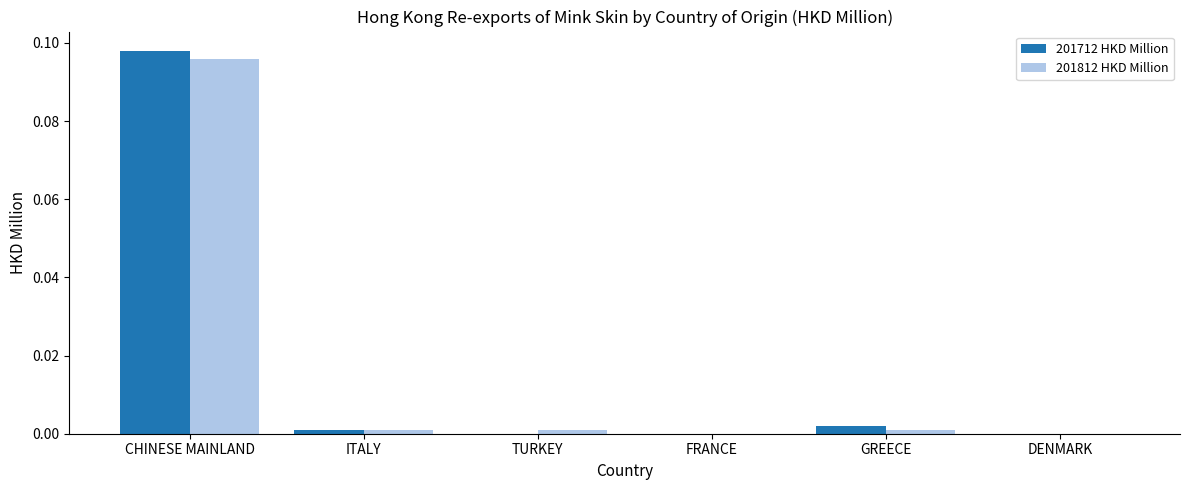

How many categories are shown in the chart?

6